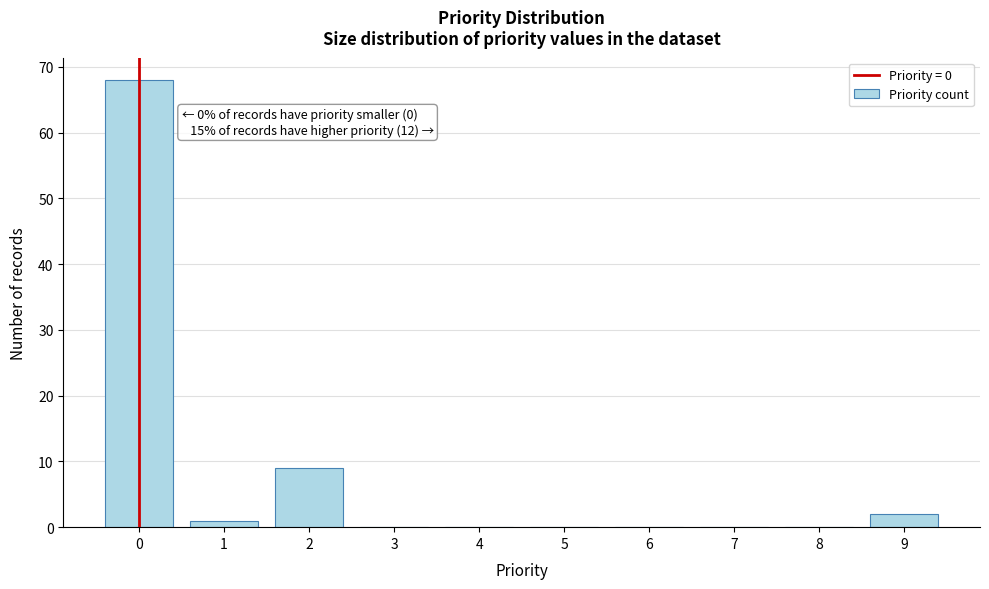

Over which range of the x-axis is the bar tallest?

-0.5 to 0.5